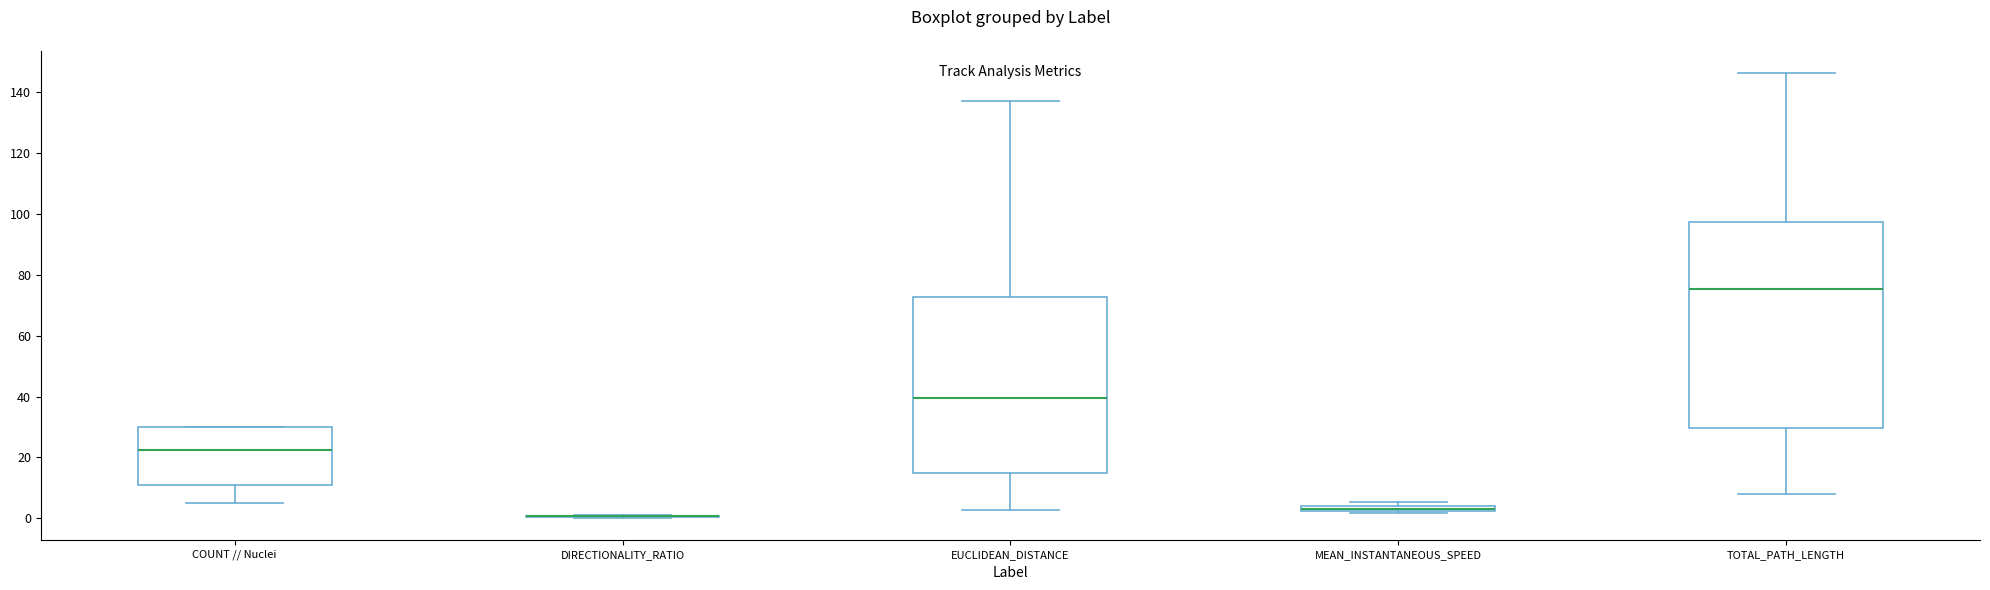

Which box is the tallest, from its lower edge to its upper edge?

TOTAL_PATH_LENGTH